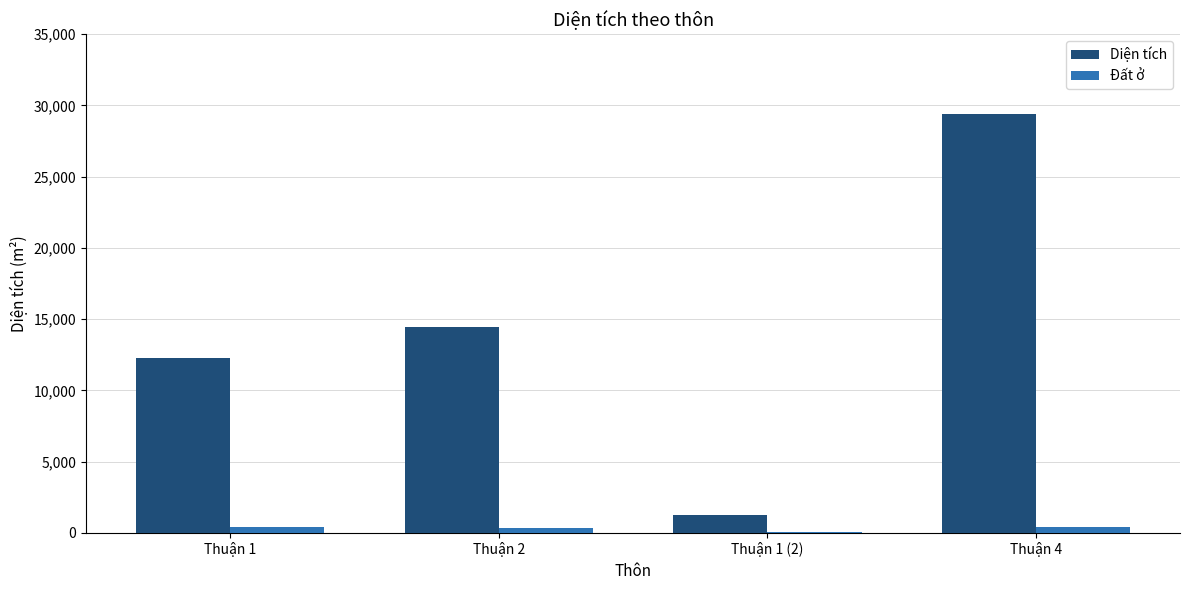

Is the value of Diện tích at Thuận 2 greater than the value of Đất ở at Thuận 1 (2)?

Yes